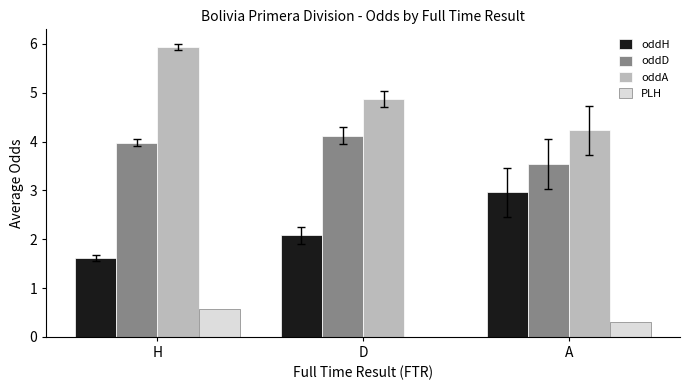

What is the spread (max minus min) of values at D?

5.0